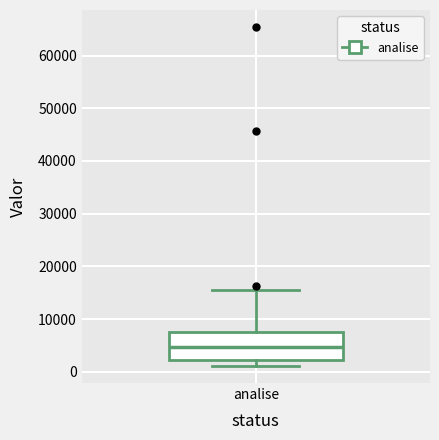

Read this box plot against the y-axis: the position of the median line, the range covered by the box, and the ends of both whiskers. The values are not printed on the chart, so give them approximately, as read against the axis.

median 5000, box 2000 to 8000, whiskers 1000 to 15000